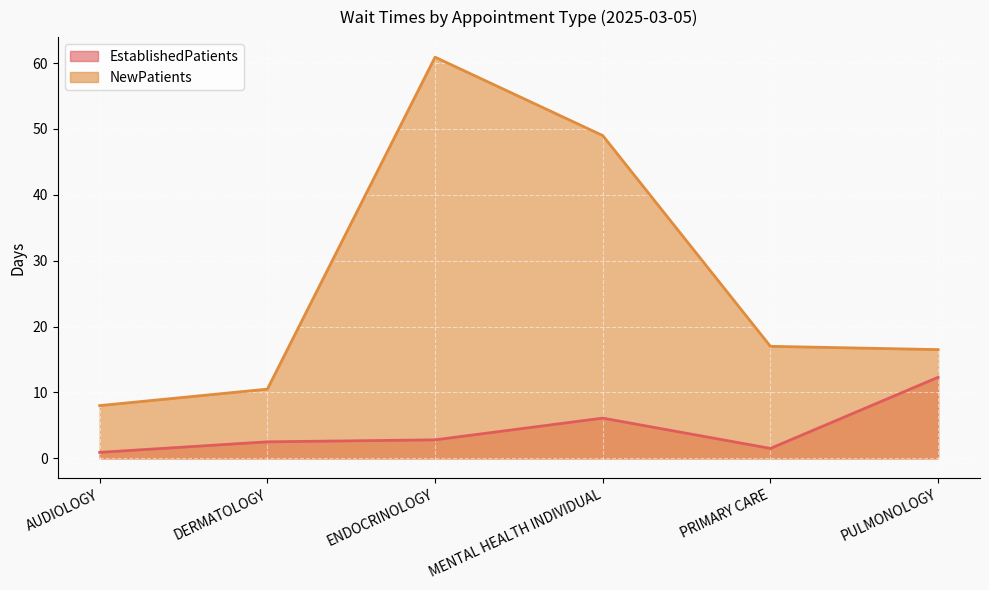

True or false: NewPatients and EstablishedPatients intersect in this chart.

False